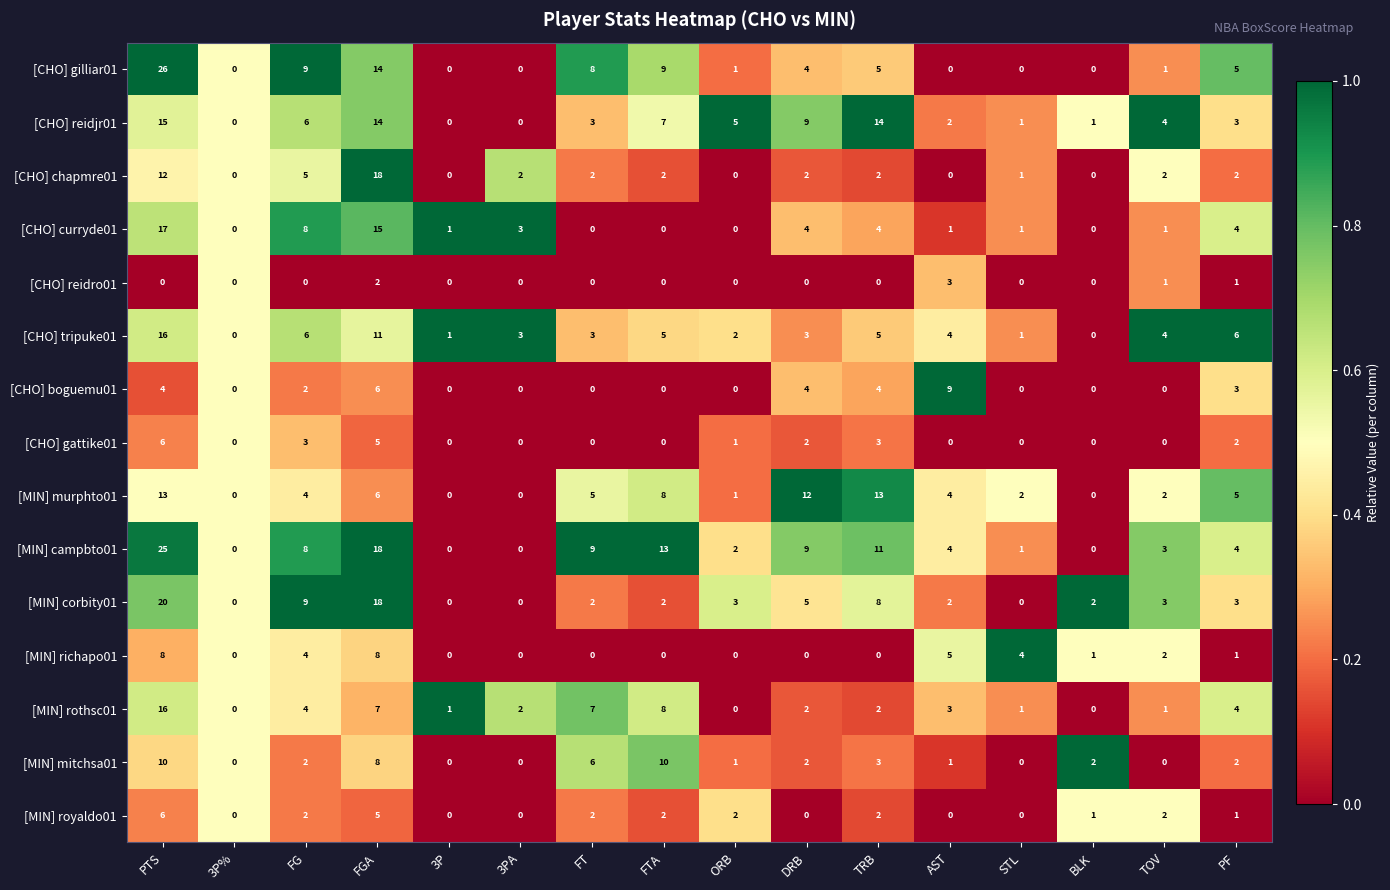

True or false: [MIN] royaldo01 has a value of 2 at ORB.

True